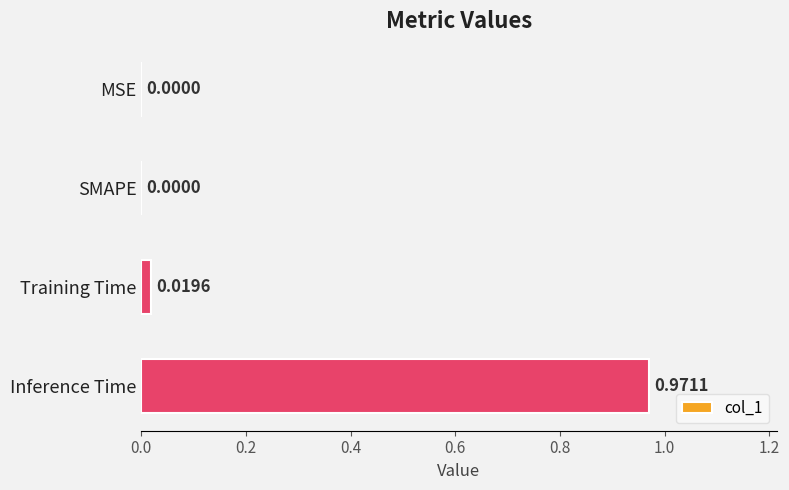

Are the bars horizontal?

Yes